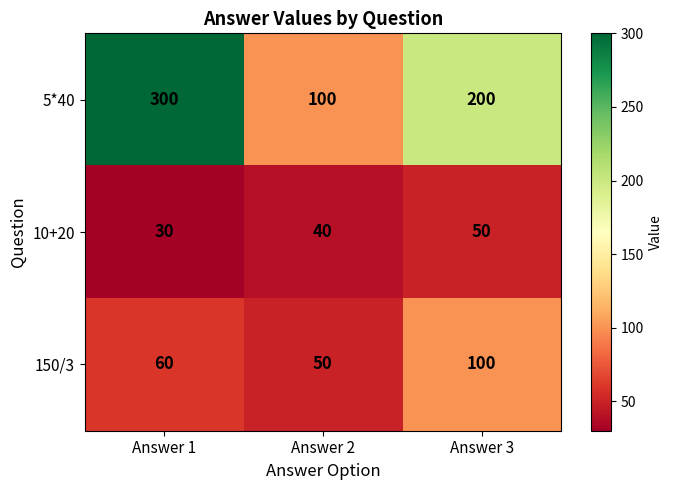

What is the spread (max minus min) of values at Answer 1?

270